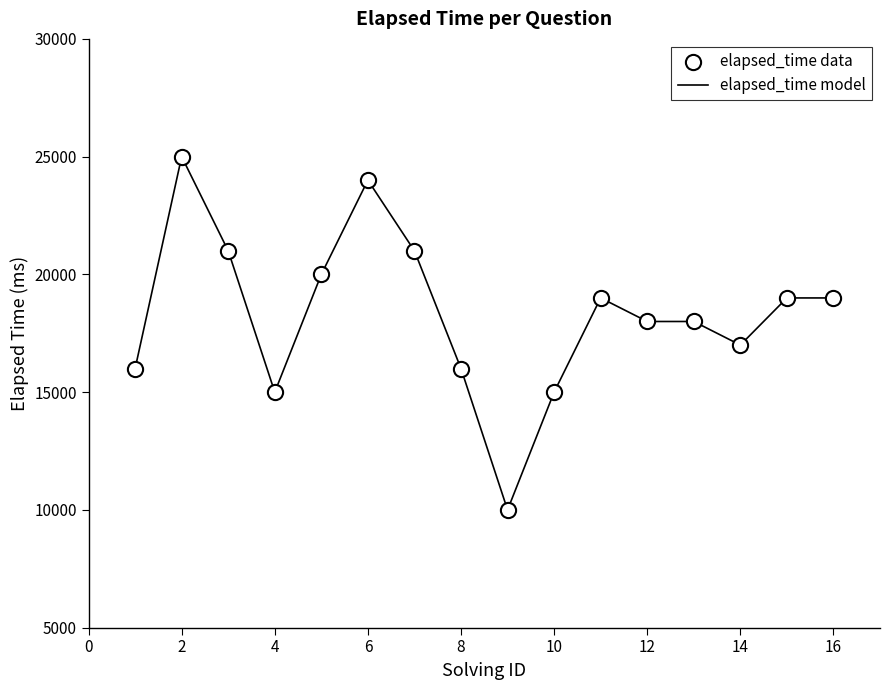

What is the difference between the maximum and minimum values?

15000